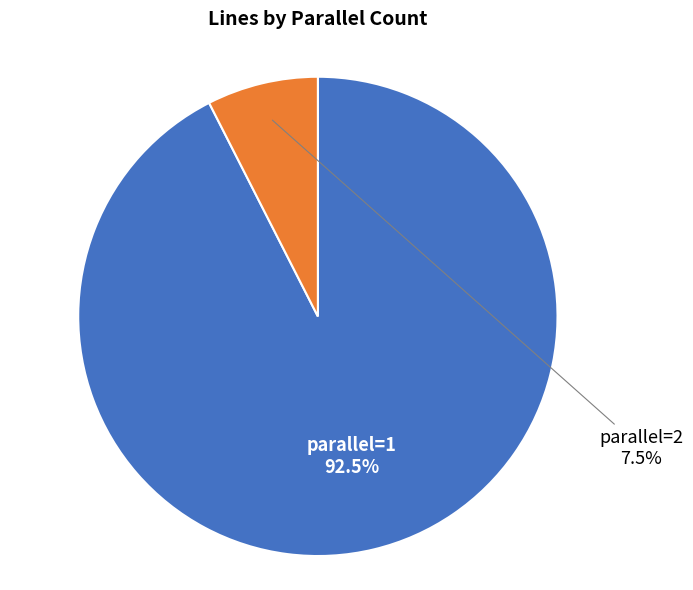

Does any single category account for the majority?

Yes